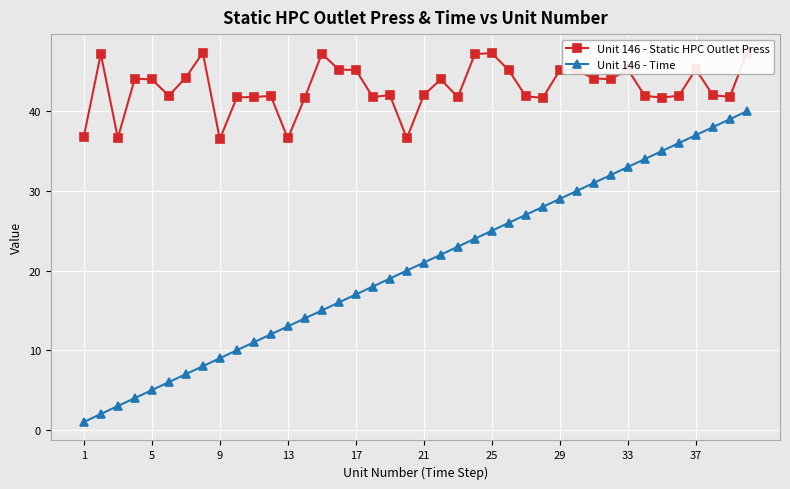

Rank the series by their average value, from lowest to highest.

Unit 146 - Time, Unit 146 - Static HPC Outlet Press